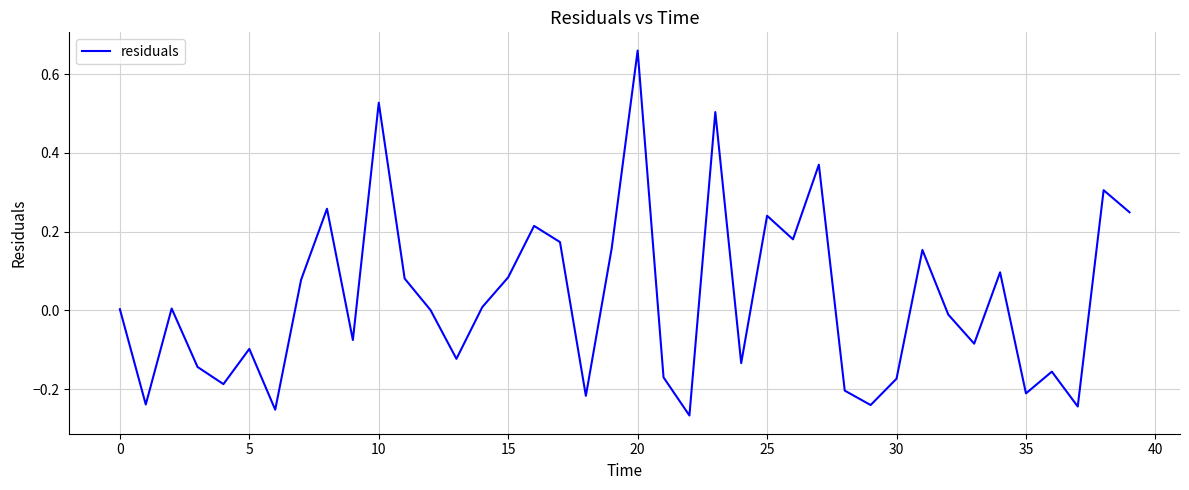

Is this an area chart (filled region under the line)?

No